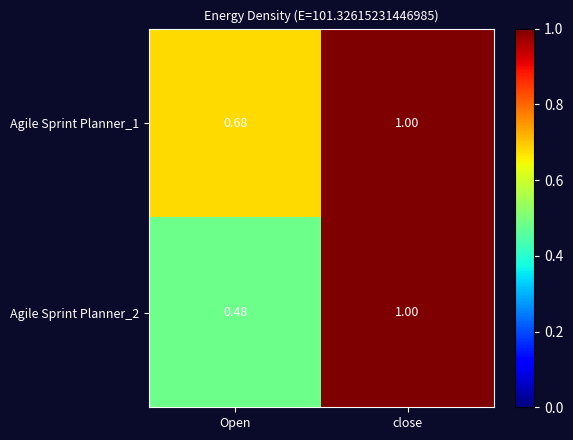

Where is Agile Sprint Planner_1 nearest to the value 0?

Open